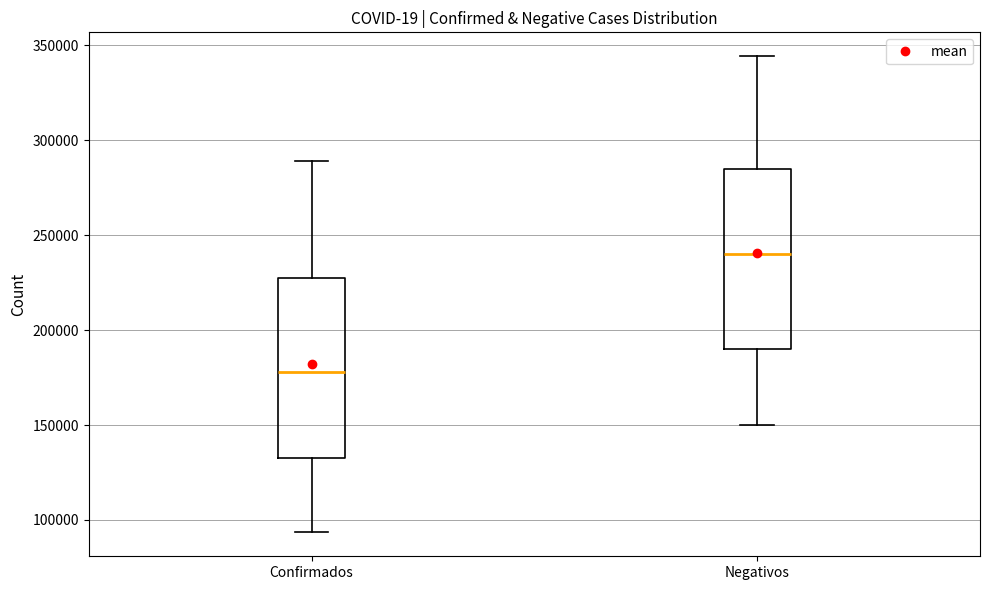

Which box has the lowest median line?

Confirmados